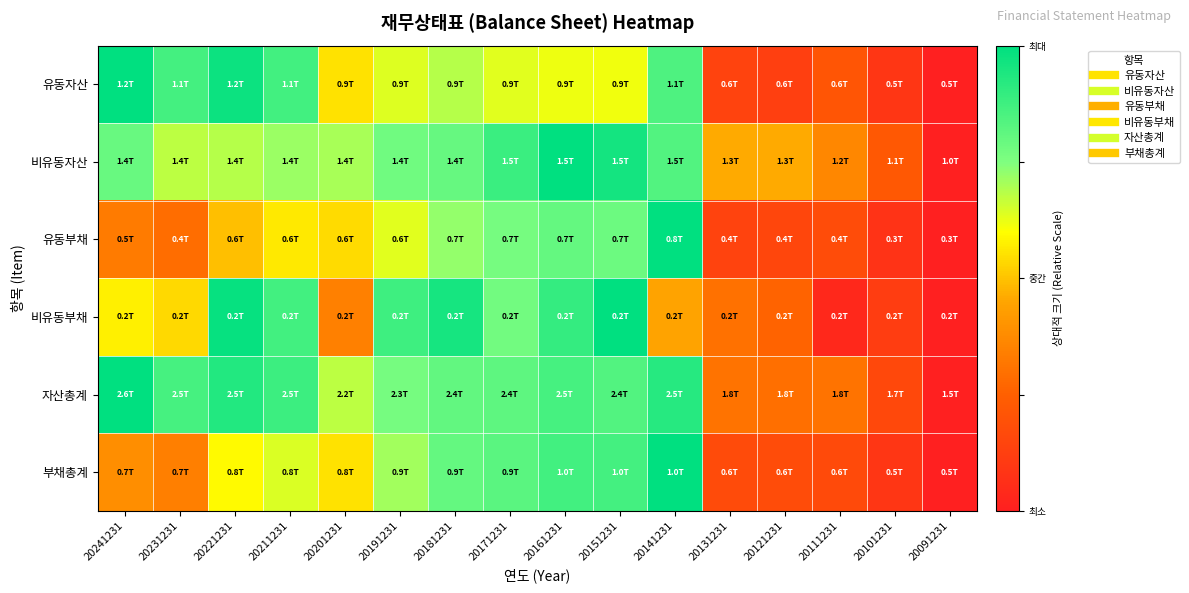

Between 20141231 and 20201231, which is larger?

20141231